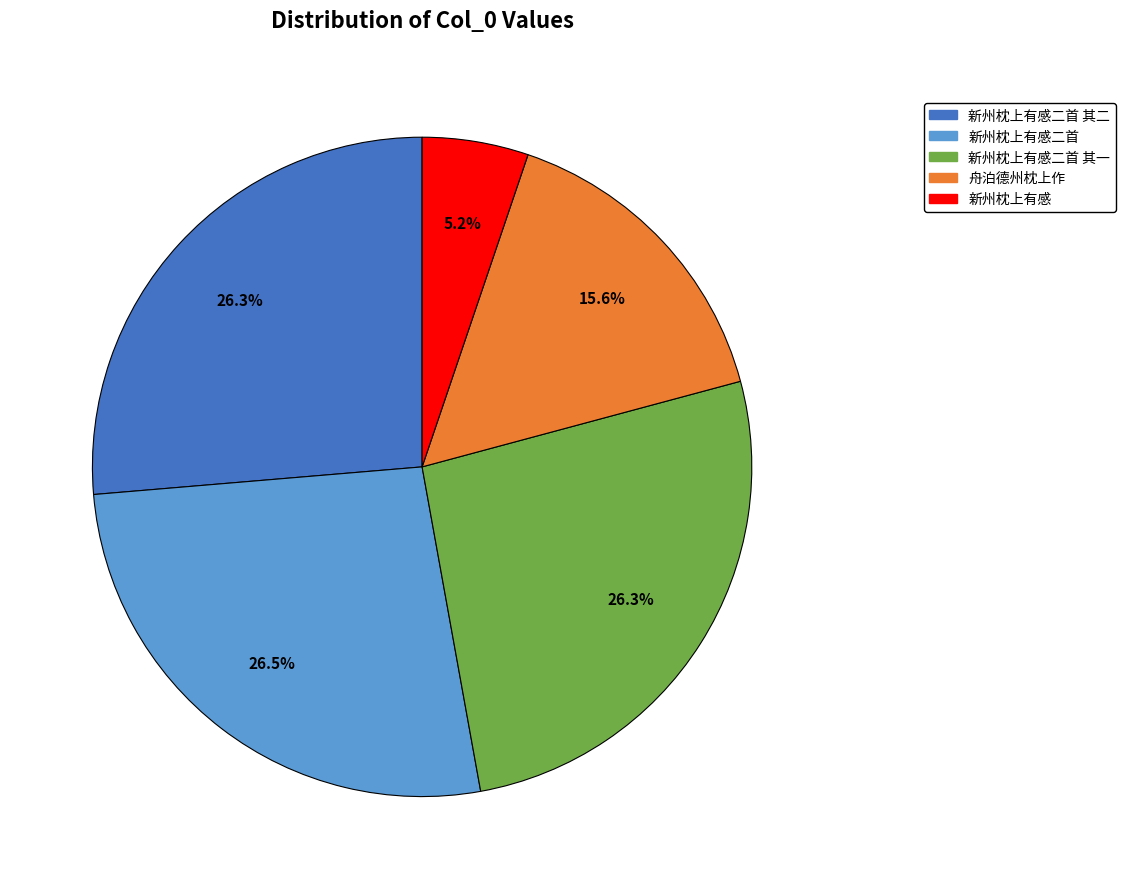

Is there a majority slice in this chart?

No